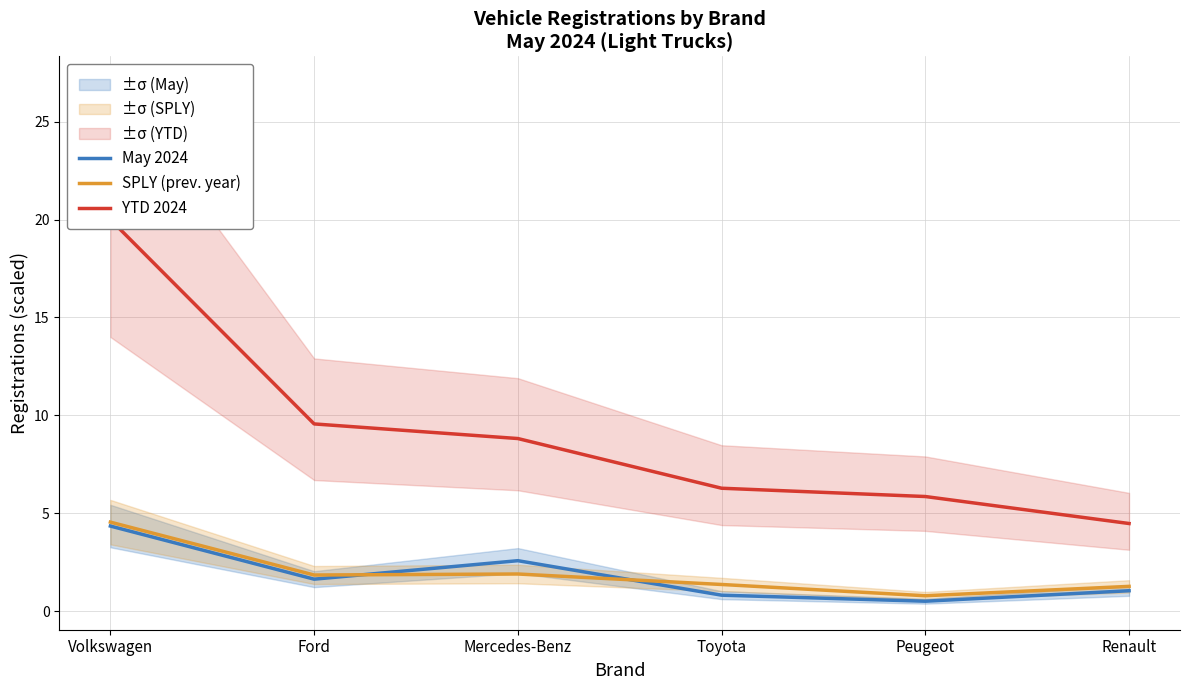

How many values in the SPLY (prev. year) series exceed 1?

5